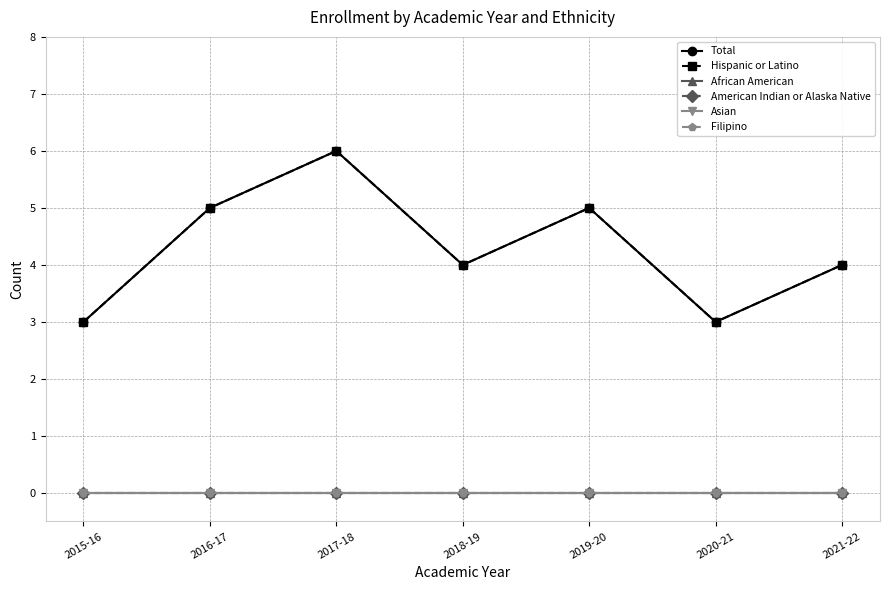

Is this an area chart (filled region under the line)?

No